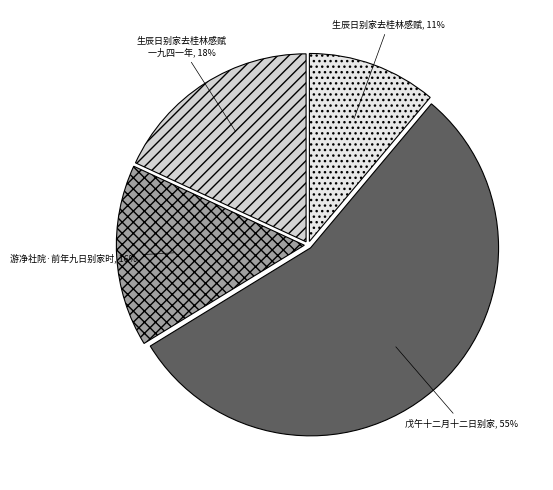

How many segments does this pie chart have?

4